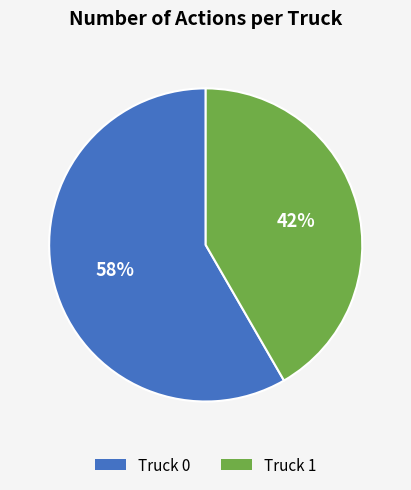

Rank the categories by value from lowest to highest.

Truck 1, Truck 0